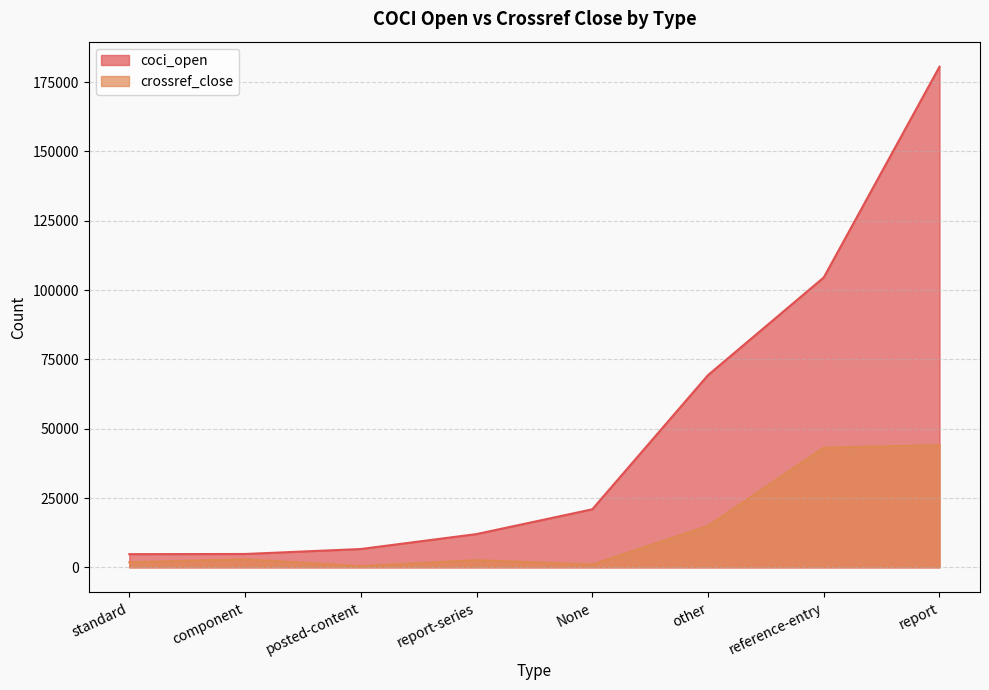

How many series are shown in this chart?

2